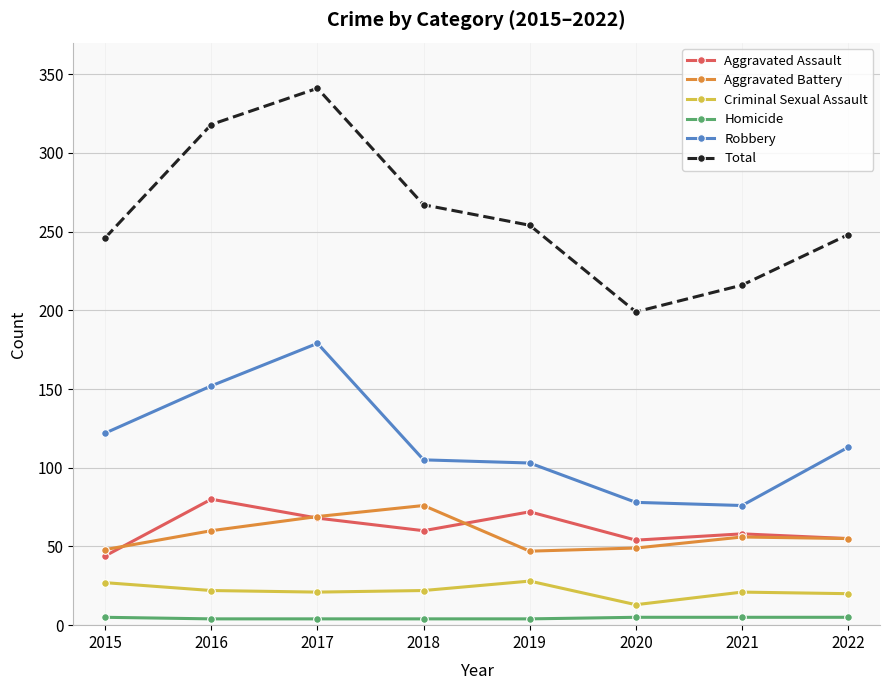

What value does the Robbery series have at 2016, to the nearest 10?

150